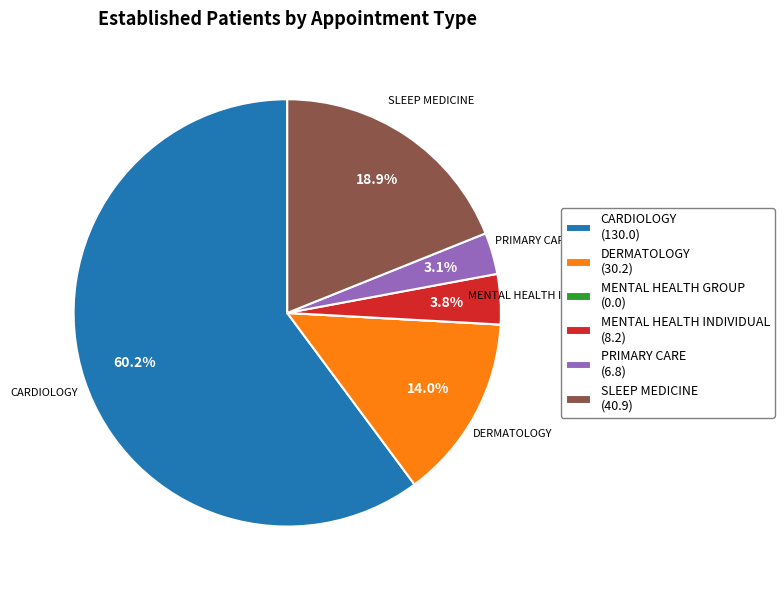

Does any single category account for the majority?

Yes